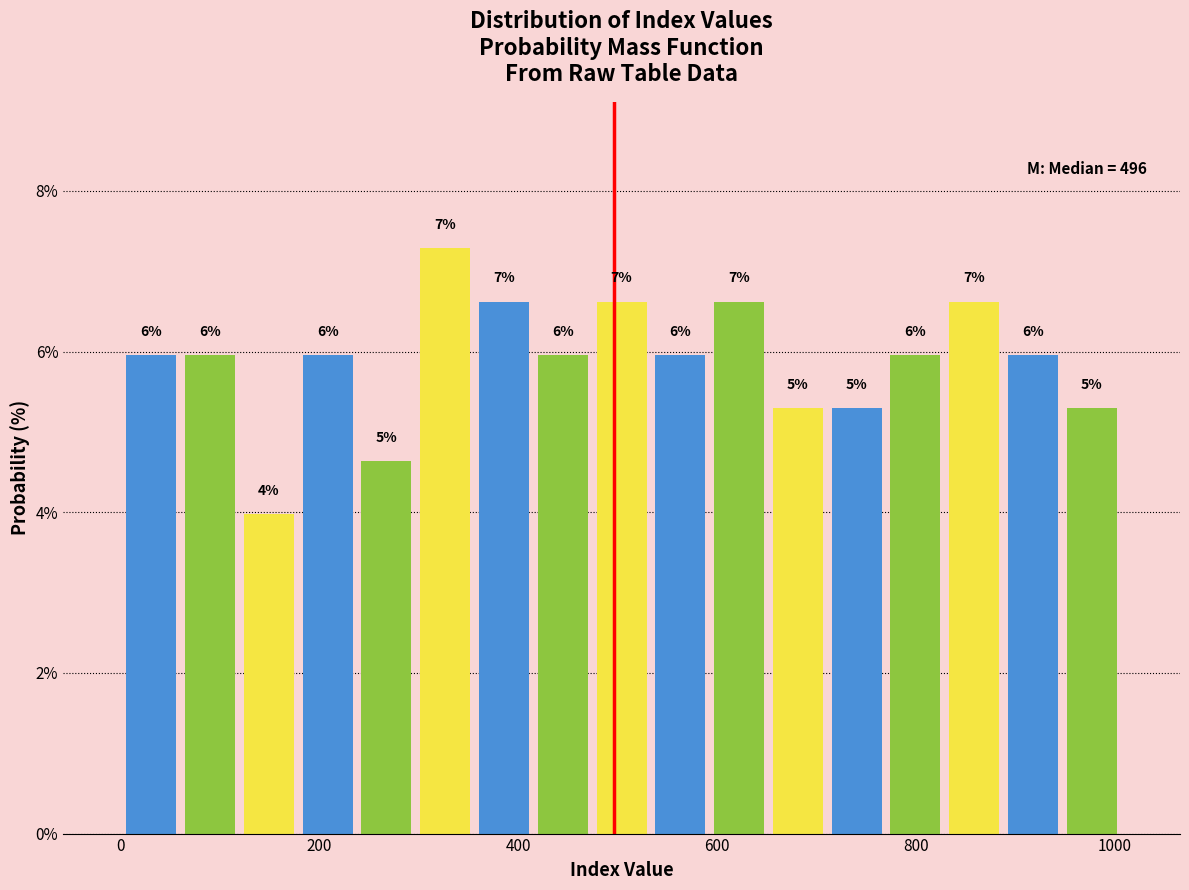

Around what value on the x-axis is the tallest bar? Give the approximate position of its centre, as read against the axis.

320